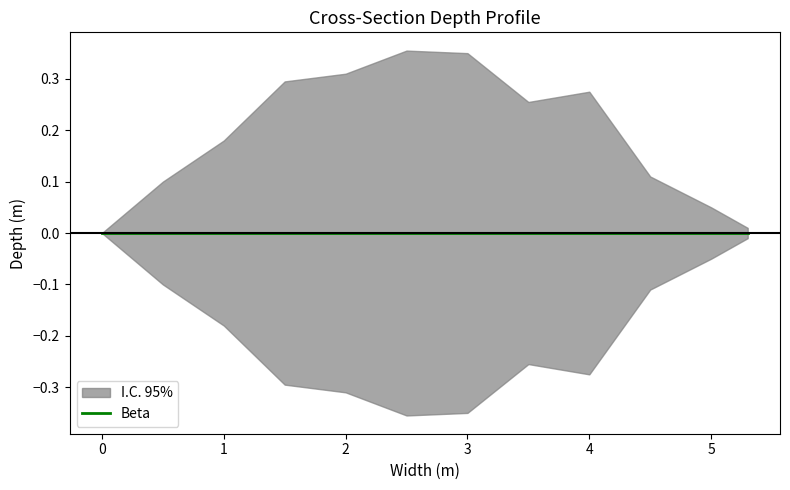

Which category has the highest value in the Depth (m) series?

2.5